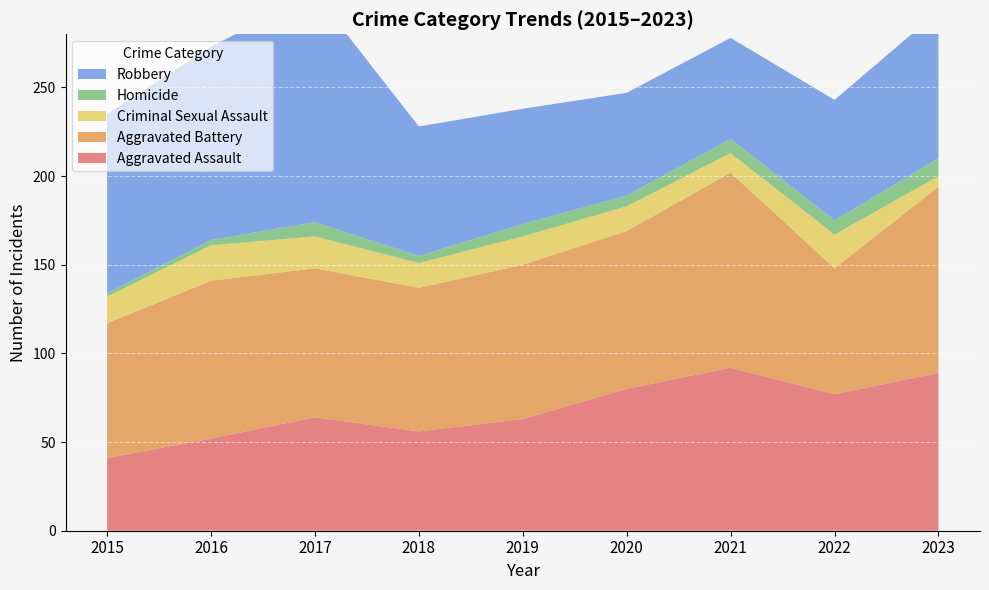

Reading left to right, extract all data points from this chart.

Aggravated Assault: 2015=41	2016=52	2017=64	2018=56	2019=63	2020=80	2021=92	2022=77	2023=89
Aggravated Battery: 2015=76	2016=89	2017=84	2018=81	2019=87	2020=89	2021=110	2022=71	2023=105
Criminal Sexual Assault: 2015=15	2016=20	2017=18	2018=14	2019=16	2020=14	2021=11	2022=19	2023=6
Homicide: 2015=2	2016=3	2017=8	2018=4	2019=7	2020=6	2021=8	2022=8	2023=10
Robbery: 2015=101	2016=109	2017=129	2018=73	2019=65	2020=58	2021=57	2022=68	2023=83